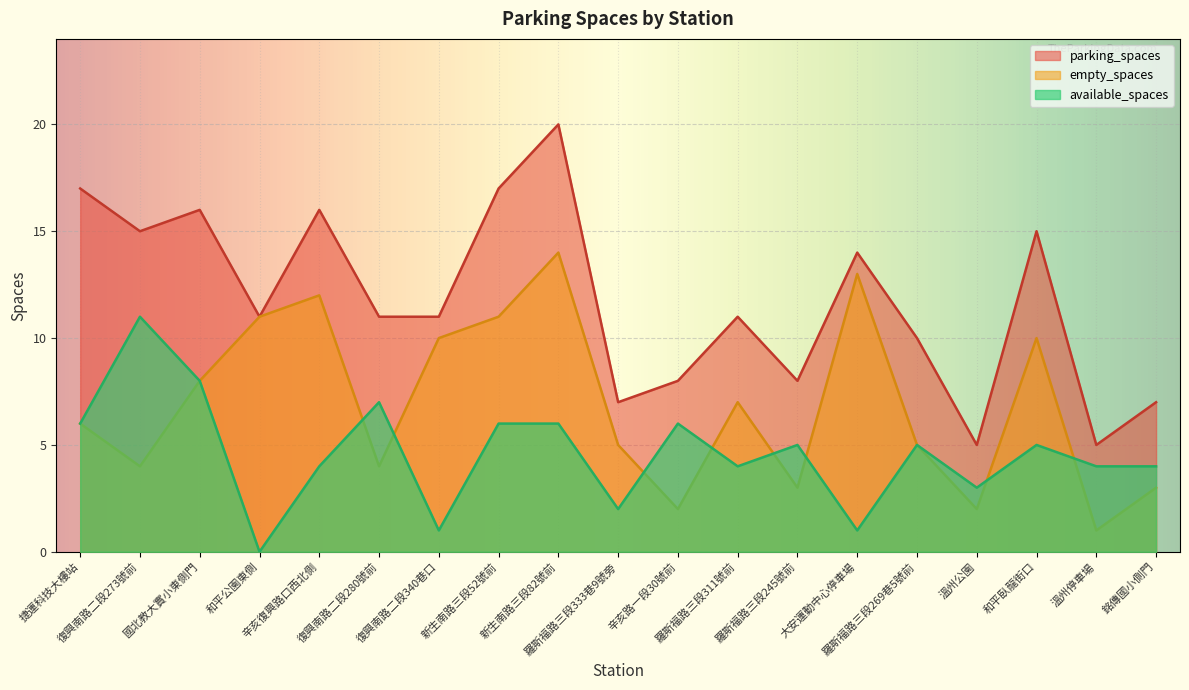

At which category is the sum across all series the highest?

新生南路三段82號前